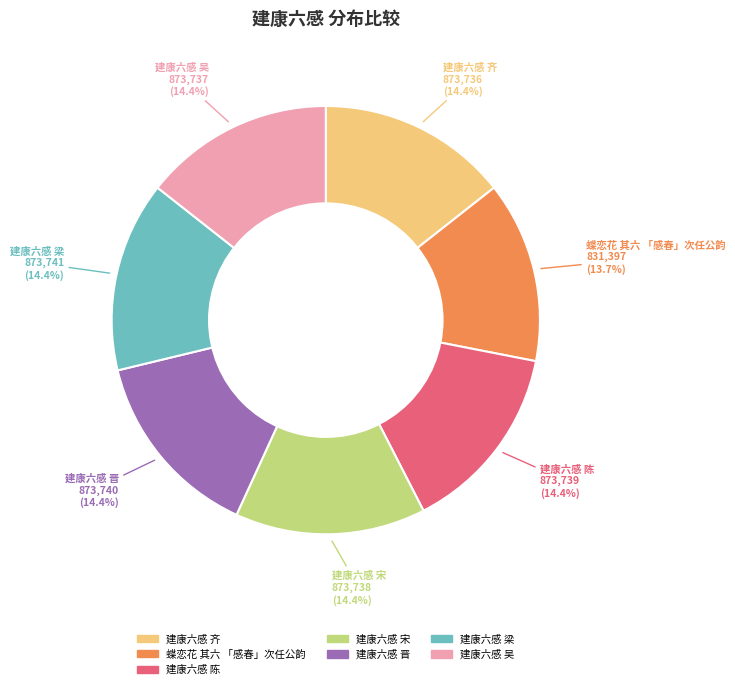

Is it true that 建康六感 齐 is 5% of the pie?

False